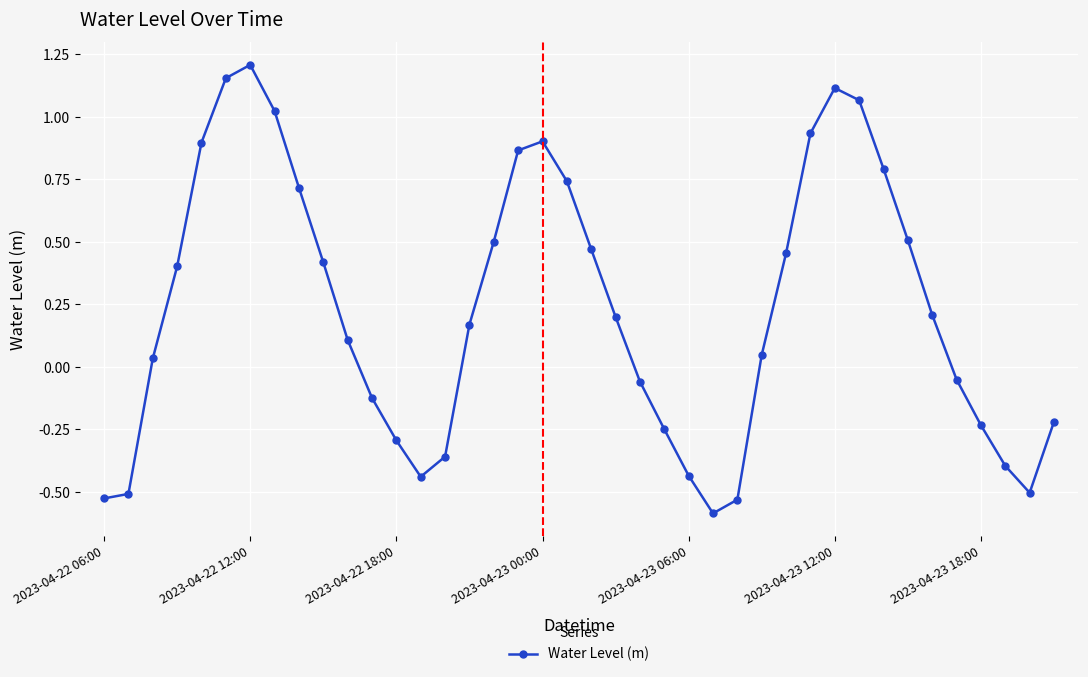

What is the value of the 11th point from the left?

0.1